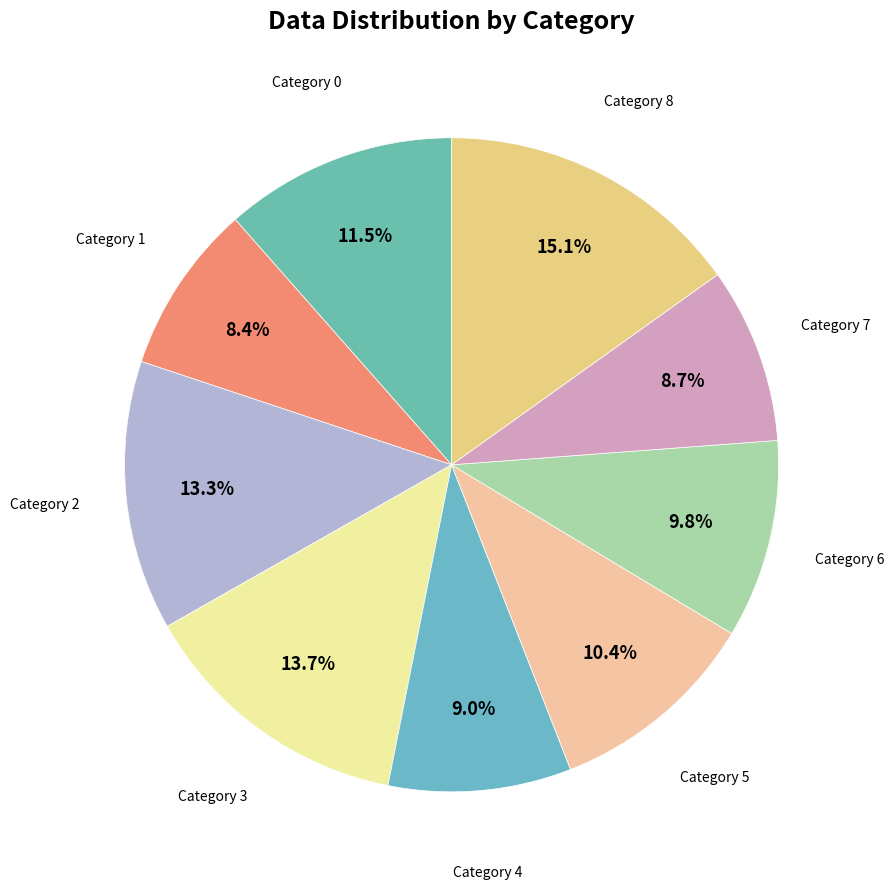

How many segments does this pie chart have?

9